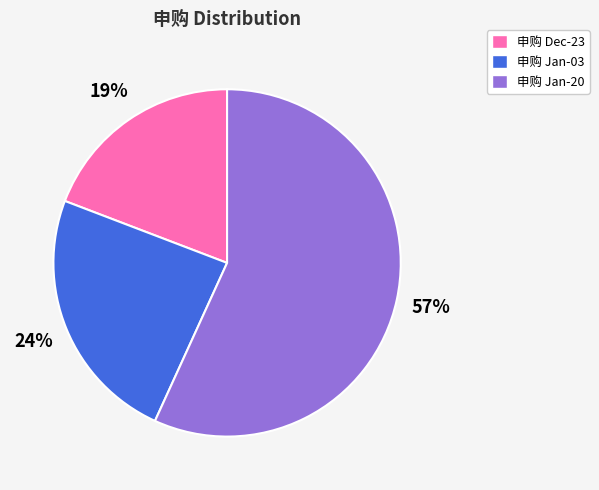

To the nearest percent, what is the difference between the largest and smallest slice percentages?

38%